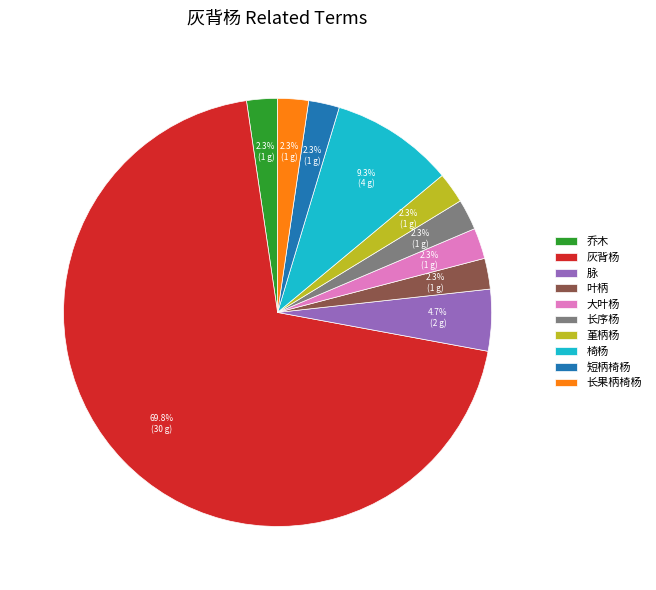

Is there a majority slice in this chart?

Yes